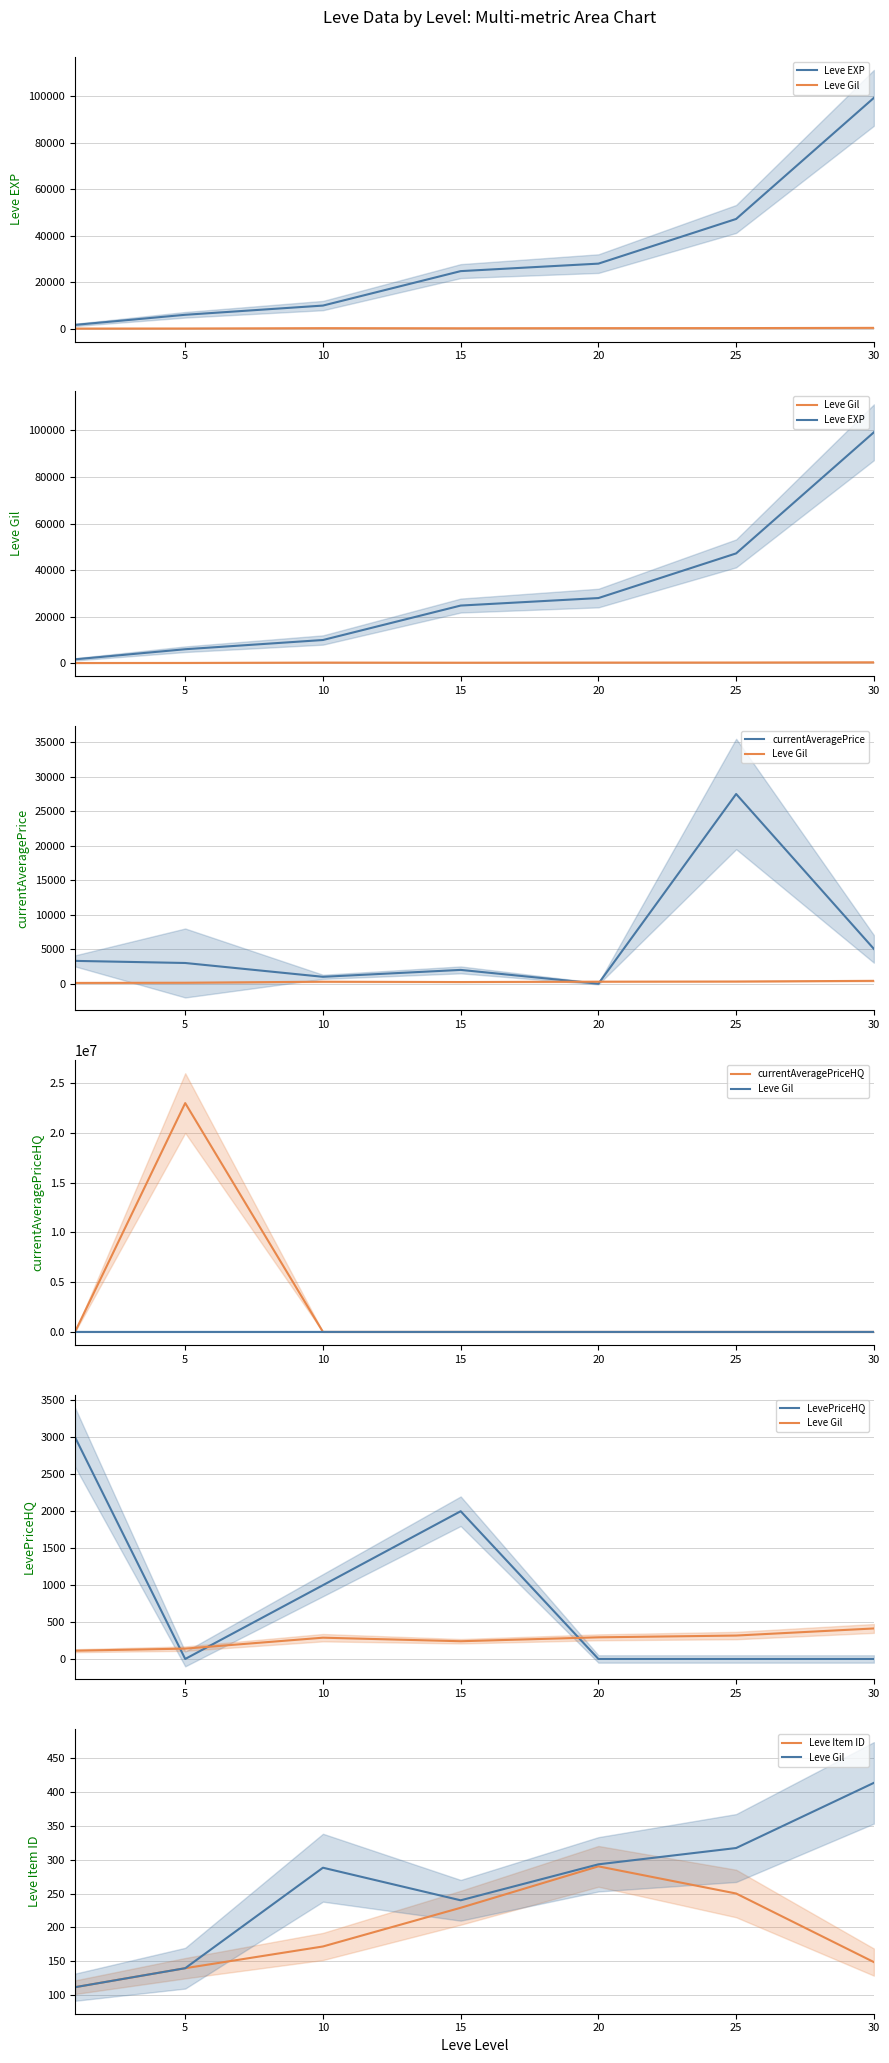

What is the difference between the maximum and second lowest values in the Leve EXP series?

93190